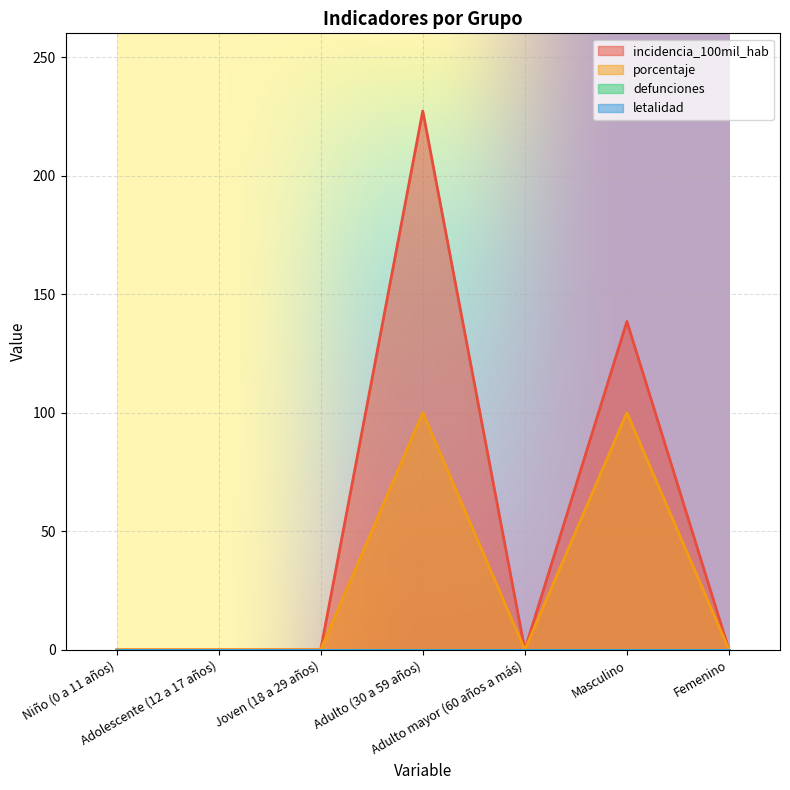

Does the chart display data point markers on the line(s)?

No